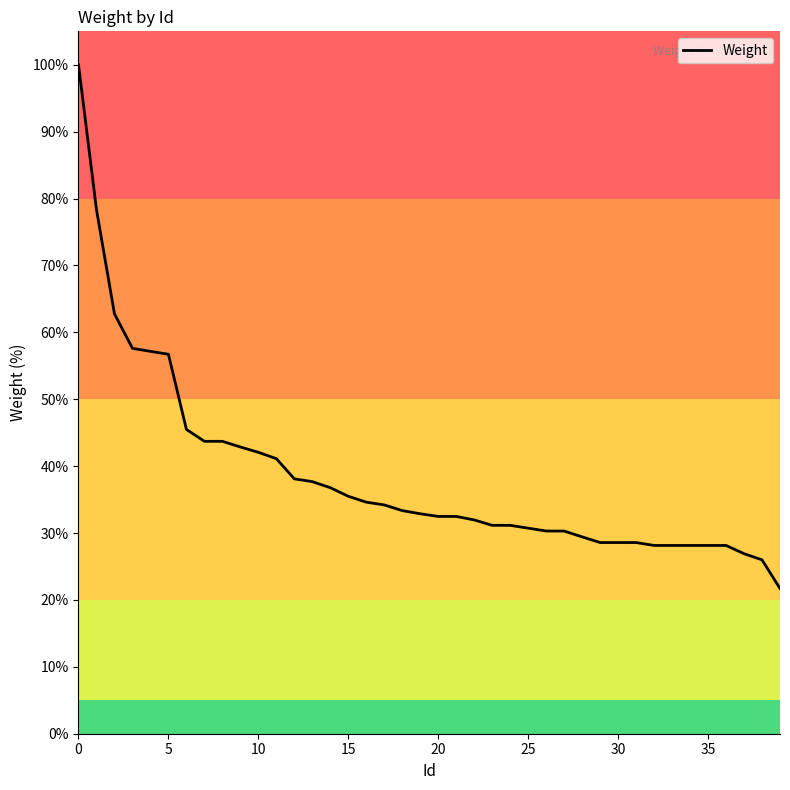

What is the minimum value shown in the chart?

21.7